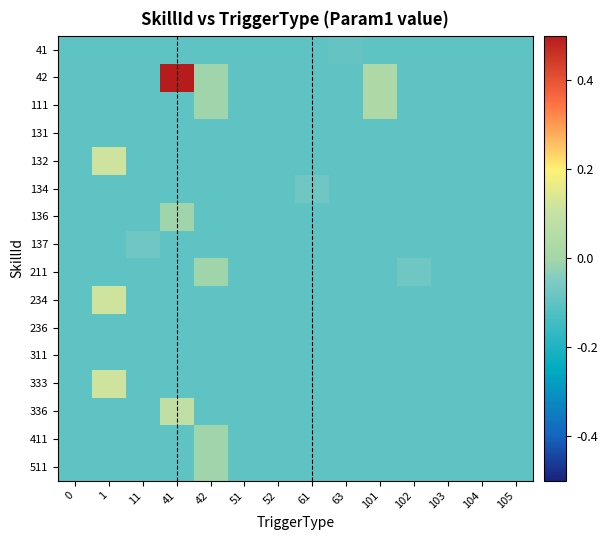

At how many categories does at least one series exceed 0?

3